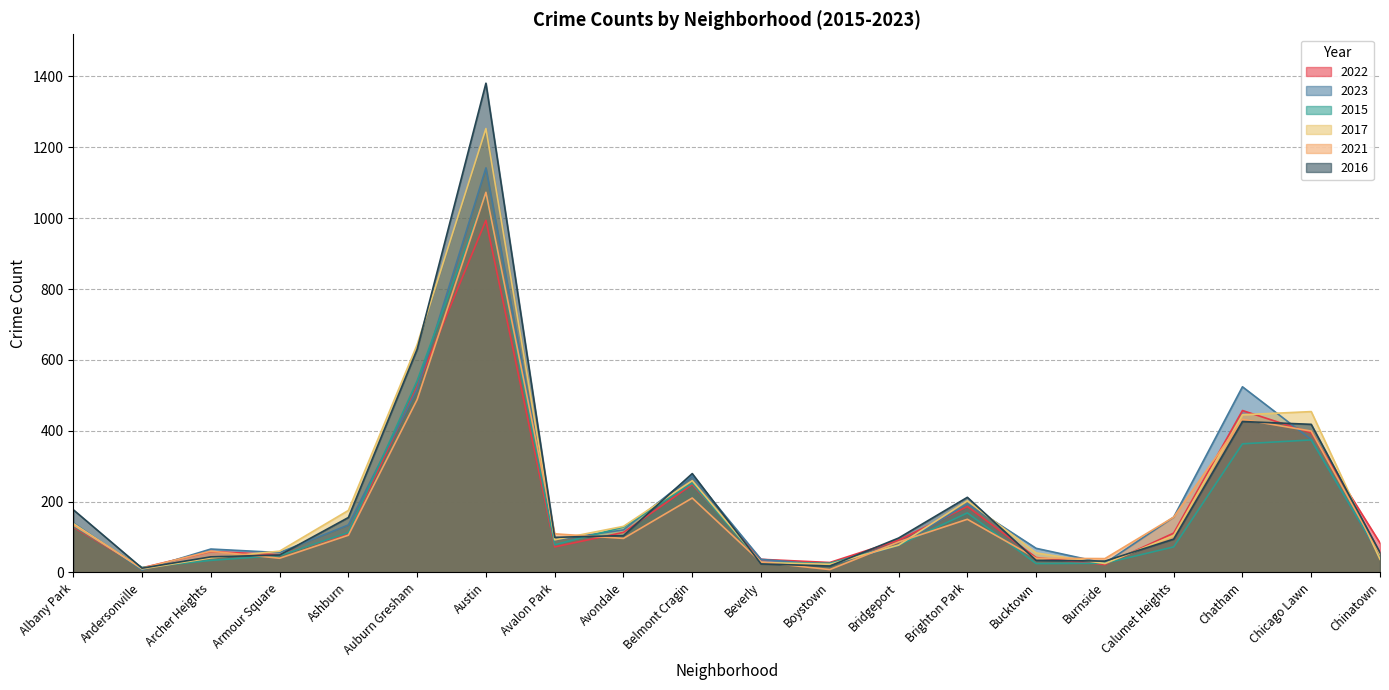

Where does the 2023 series first go above 120?

Albany Park